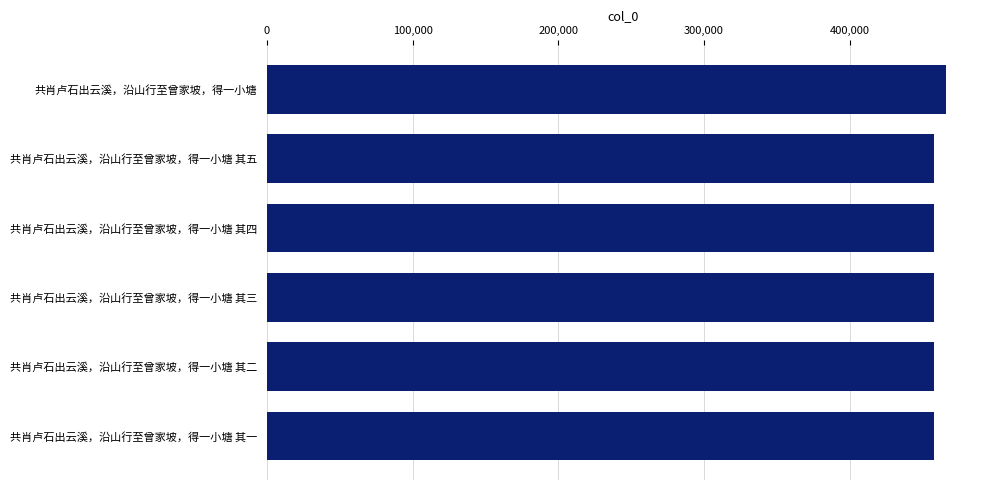

What is the smallest value displayed?

458000